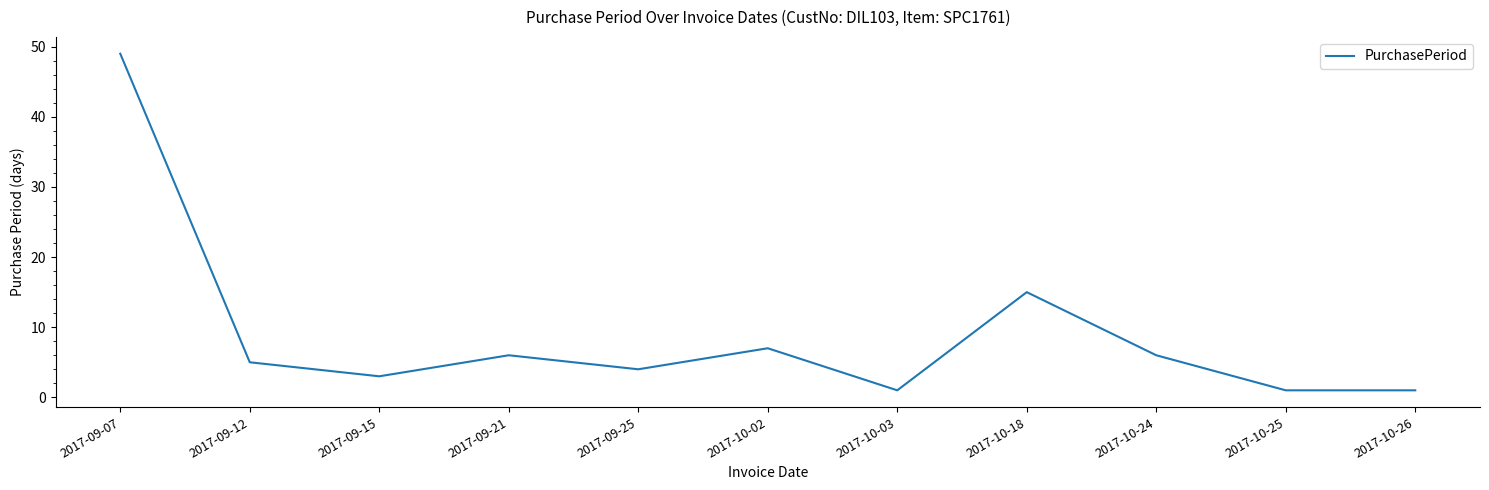

What is the ratio of the value at 2017-09-25 to the value at 2017-09-21?

0.7